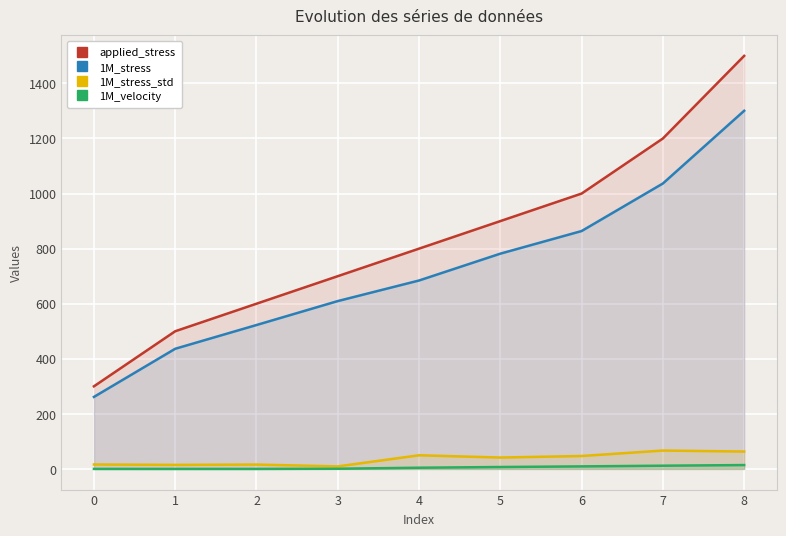

Is it true that 1M_stress_std equals 104.7 at 6?

False